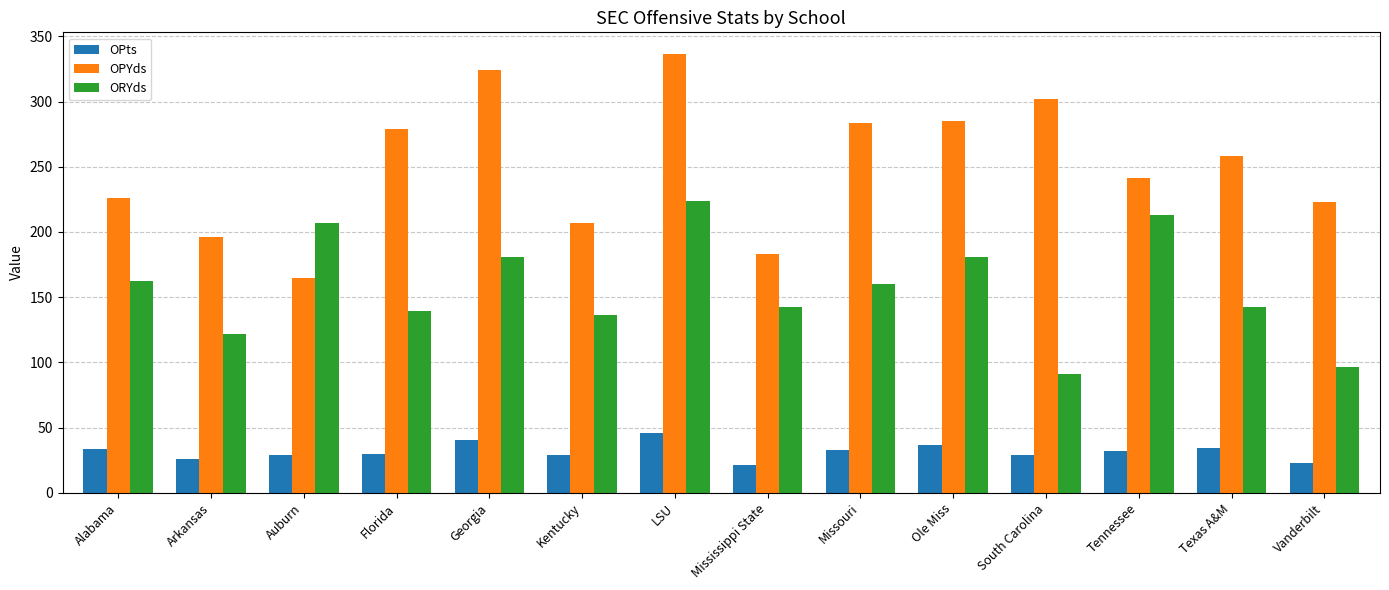

What is the difference between the maximum and minimum values in the OPYds series?

171.9